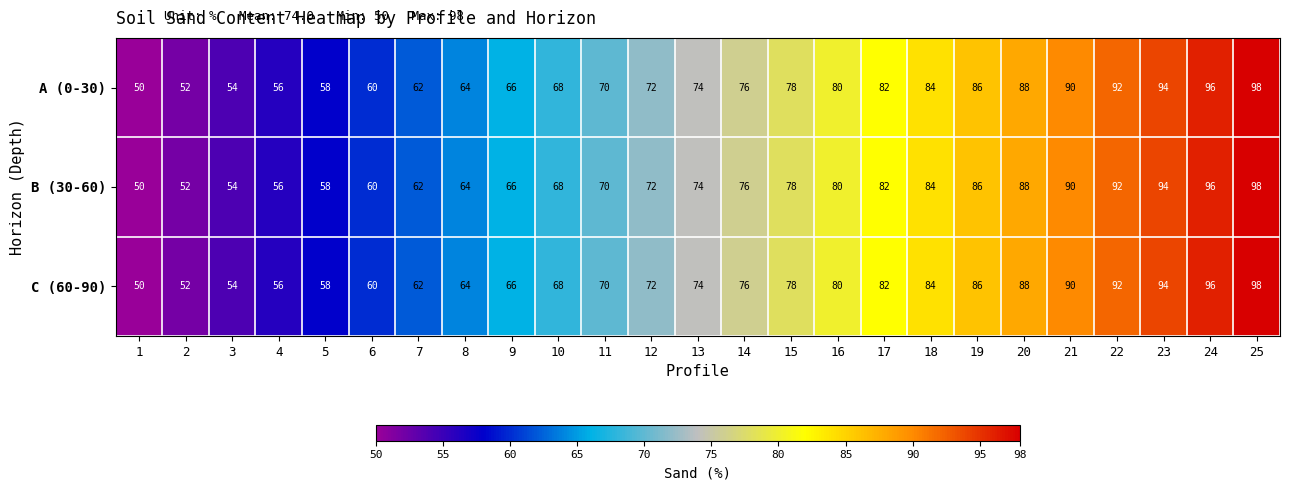

The value of A (0-30) at 23 is 160. True or false?

False